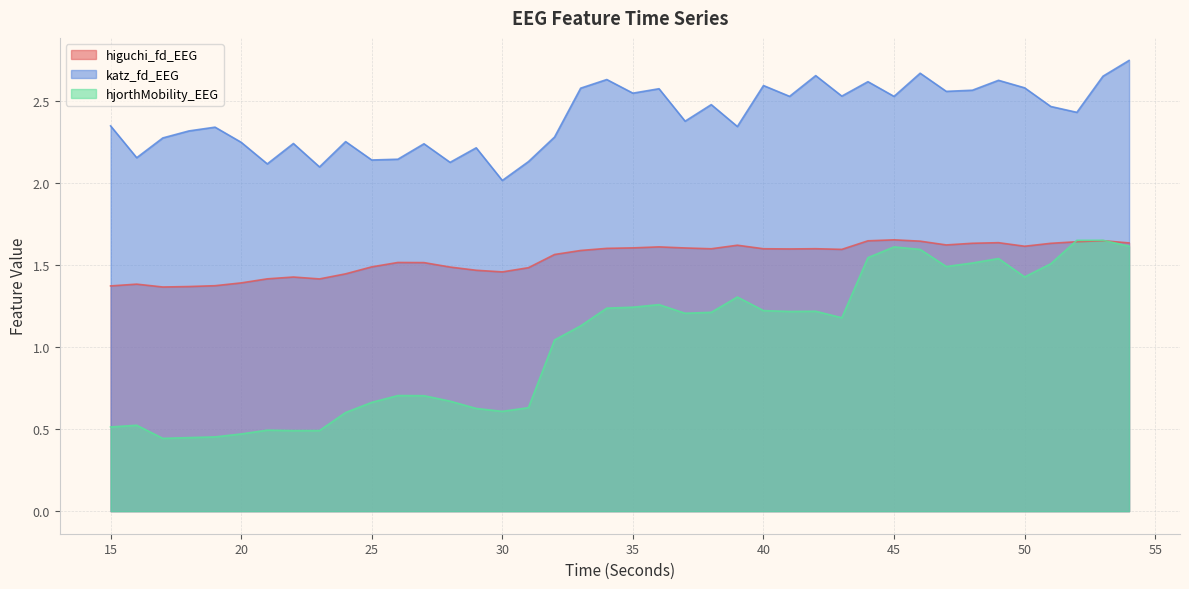

Reading left to right, what are all the values shown in this chart?

higuchi_fd_EEG: 1.4	1.4	1.4	1.4	1.4	1.4	1.4	1.4	1.4	1.4	1.5	1.5	1.5	1.5	1.5	1.5	1.5	1.6	1.6	1.6	1.6	1.6	1.6	1.6	1.6	1.6	1.6	1.6	1.6	1.6	1.7	1.6	1.6	1.6	1.6	1.6	1.6	1.6	1.6	1.6
katz_fd_EEG: 2.3	2.2	2.3	2.3	2.3	2.2	2.1	2.2	2.1	2.3	2.1	2.1	2.2	2.1	2.2	2.0	2.1	2.3	2.6	2.6	2.5	2.6	2.4	2.5	2.3	2.6	2.5	2.7	2.5	2.6	2.5	2.7	2.6	2.6	2.6	2.6	2.5	2.4	2.7	2.7
hjorthMobility_EEG: 0.5	0.5	0.4	0.4	0.5	0.5	0.5	0.5	0.5	0.6	0.7	0.7	0.7	0.7	0.6	0.6	0.6	1.0	1.1	1.2	1.2	1.3	1.2	1.2	1.3	1.2	1.2	1.2	1.2	1.5	1.6	1.6	1.5	1.5	1.5	1.4	1.5	1.7	1.7	1.6